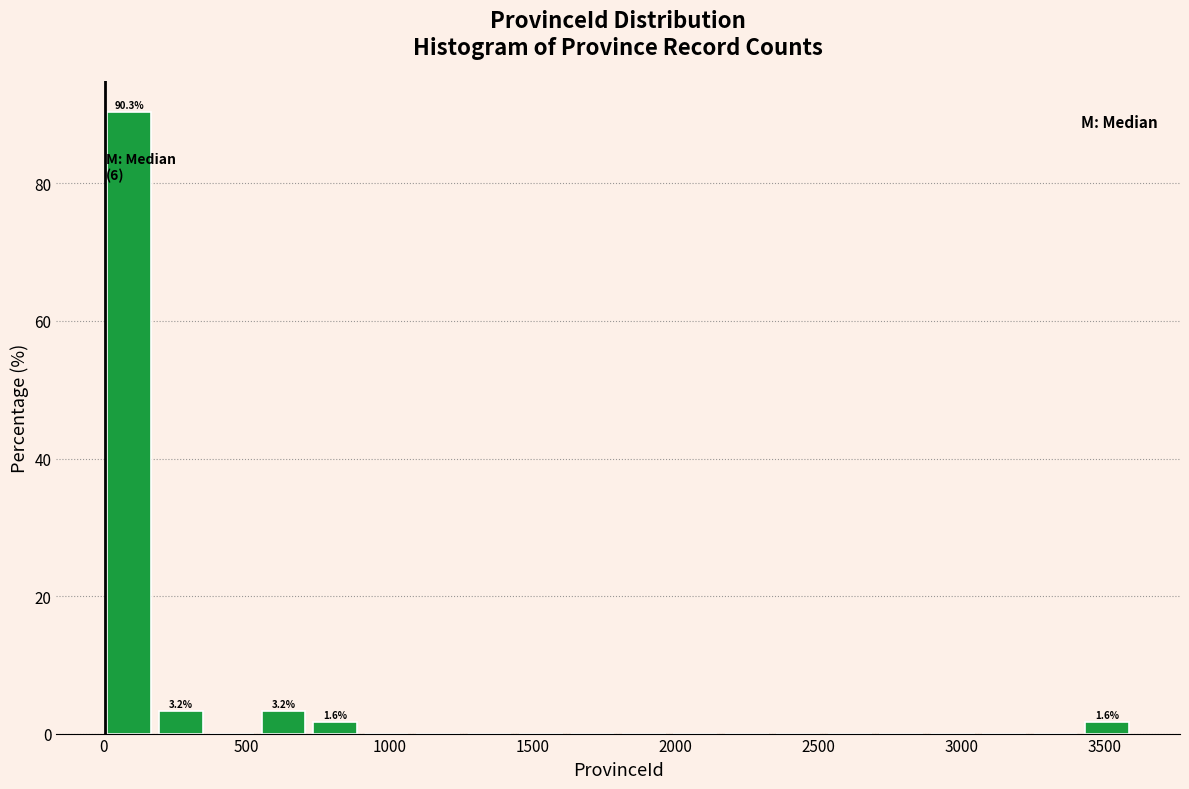

Read against the x-axis, roughly where is the centre of the tallest bar?

100